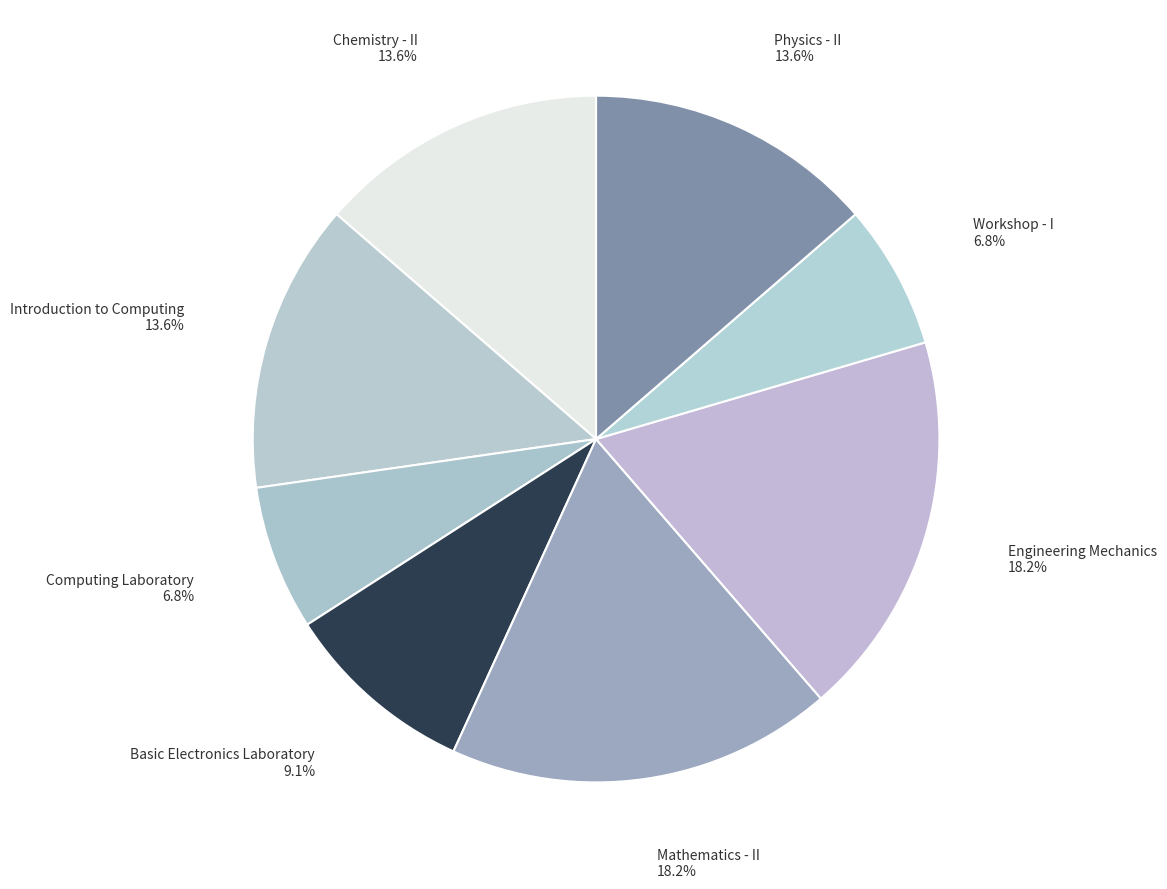

How many slices are in this pie chart?

8